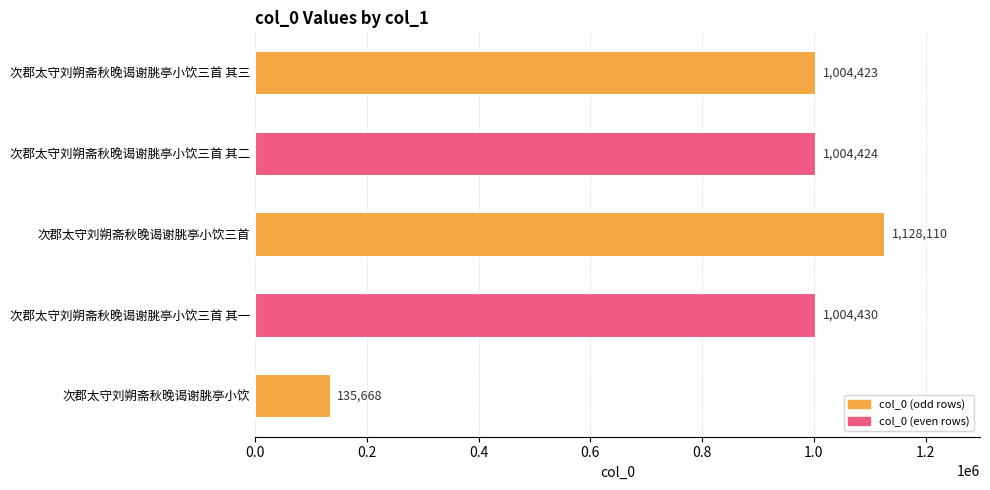

Where is the data nearest to the value 631889?

次郡太守刘朔斋秋晚谒谢脁亭小饮三首 其三